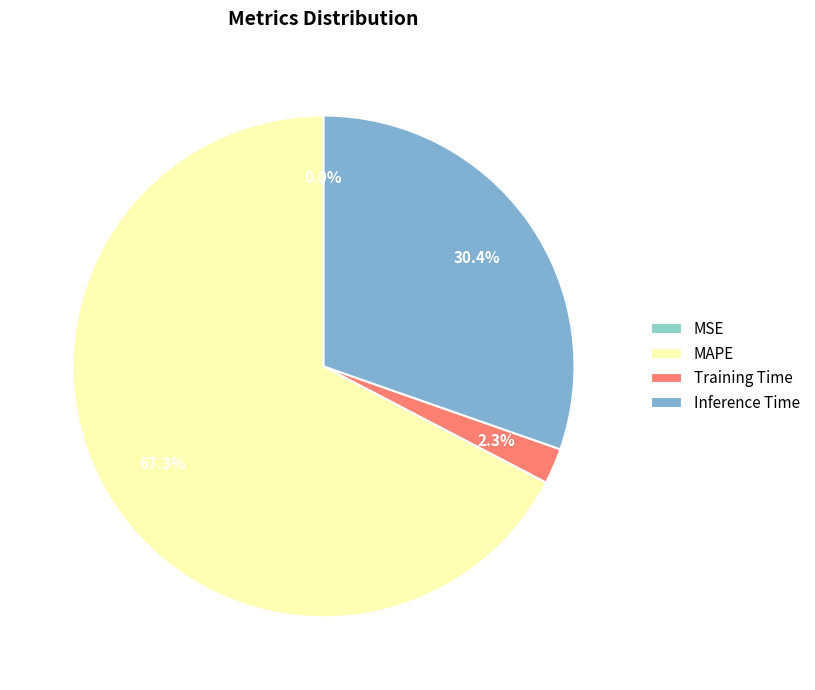

What percentage do Training Time and MSE together represent?

2.3%